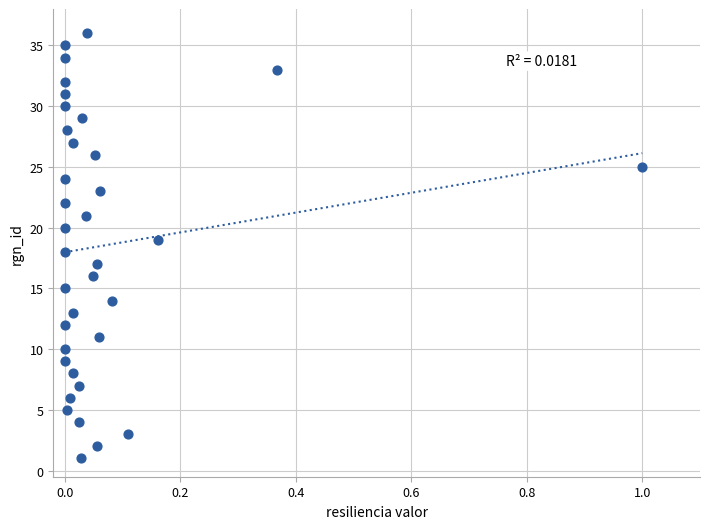

What is the range of Y values (max minus min)?

35